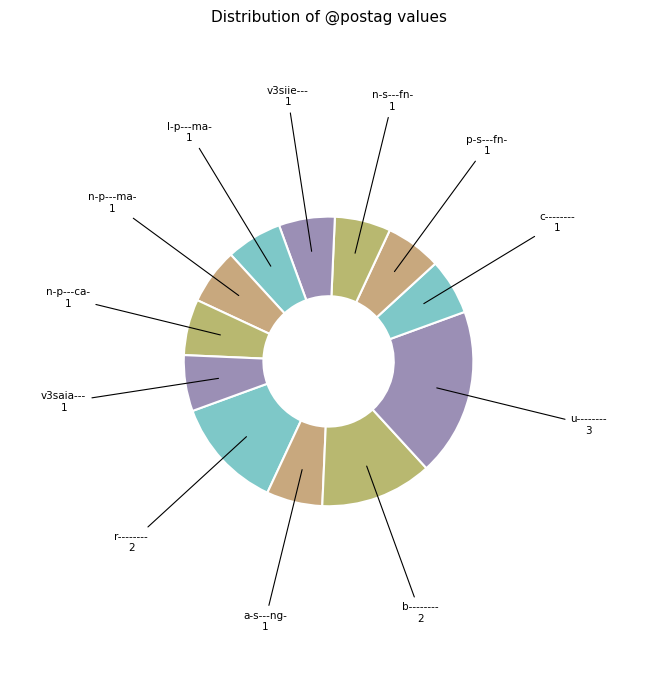

Is the sum of v3saia--- and l-p---ma- greater than half?

No